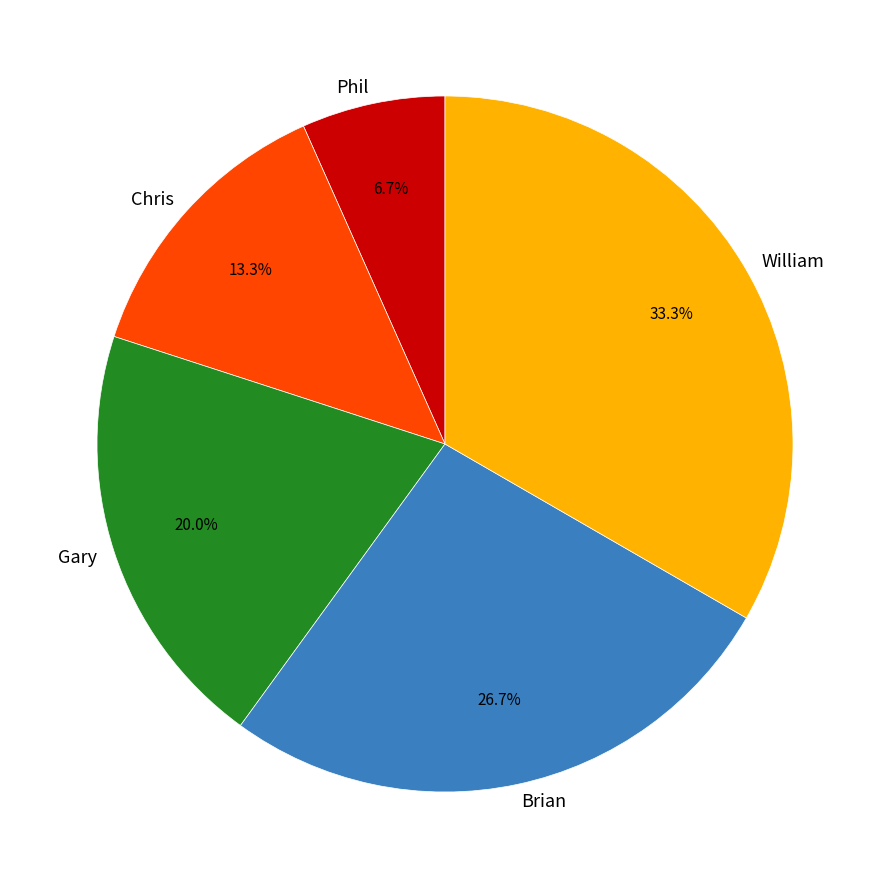

How much of the chart is everything except Chris?

86.7%